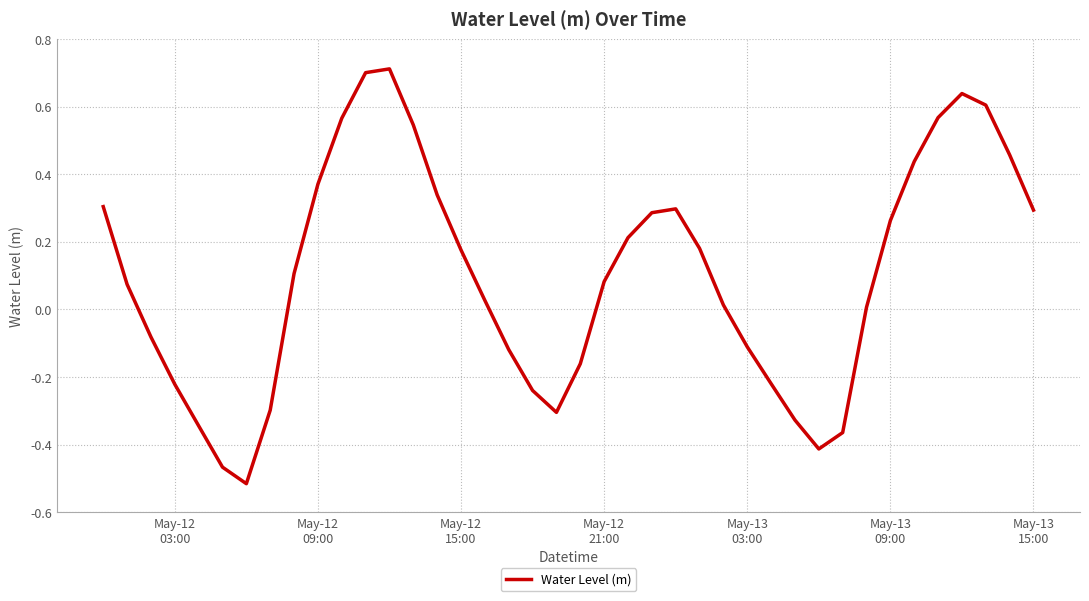

What is the difference between the maximum and minimum values?

1.2